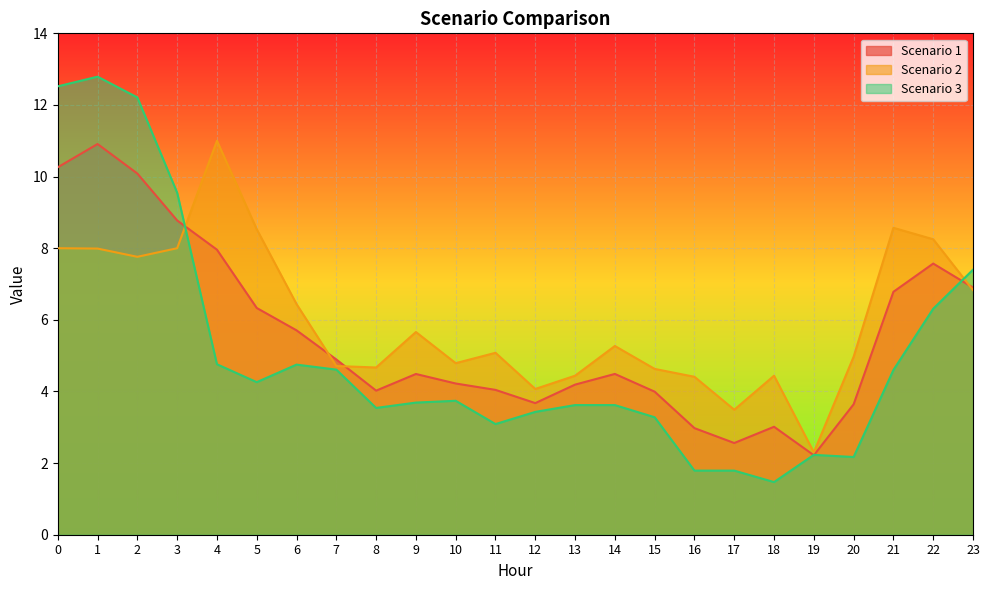

At 9, list the series in order from largest to smallest.

Scenario 2, Scenario 1, Scenario 3